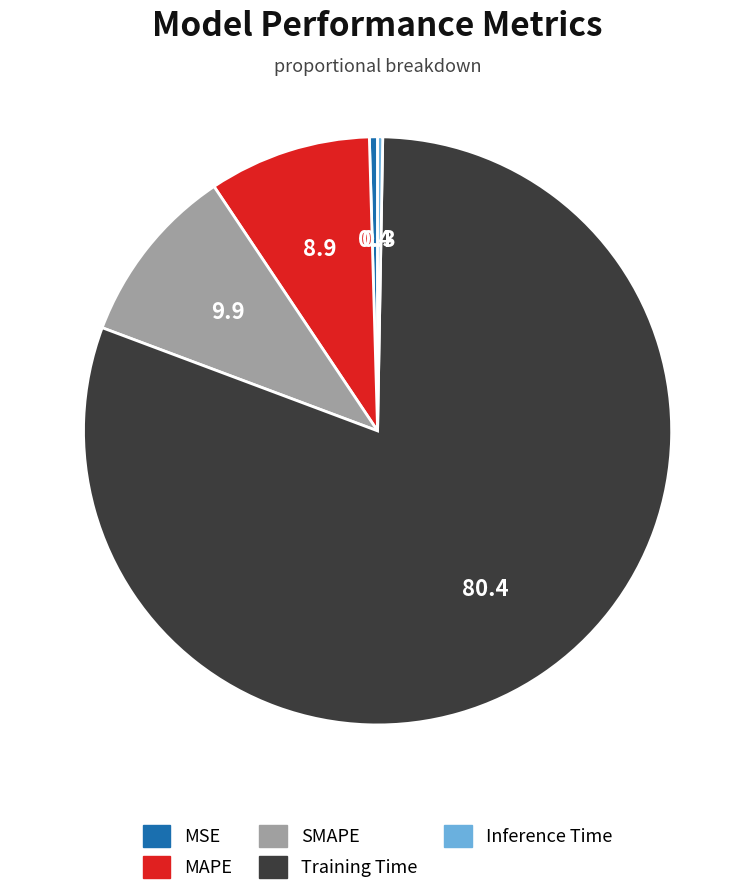

Is it true that SMAPE is 10% of the pie?

True